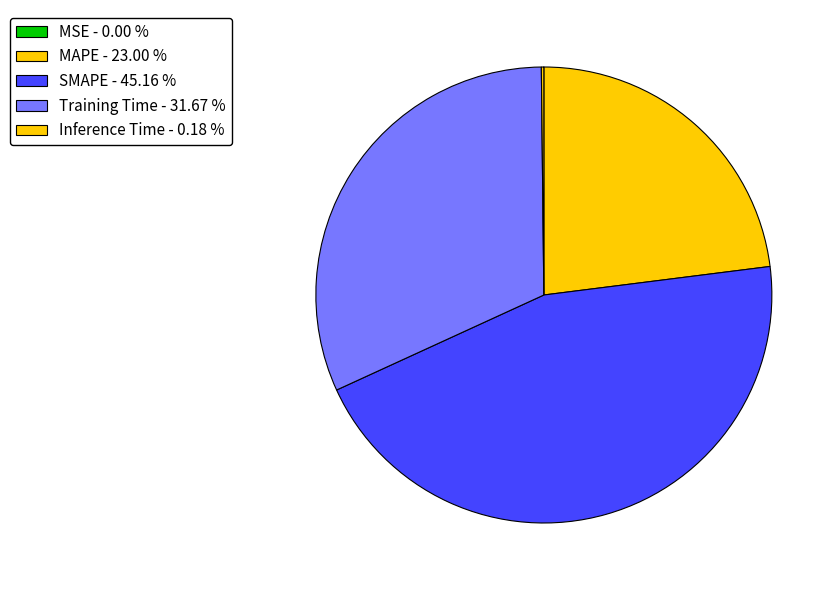

Is there any slice that represents more than half of the pie?

No